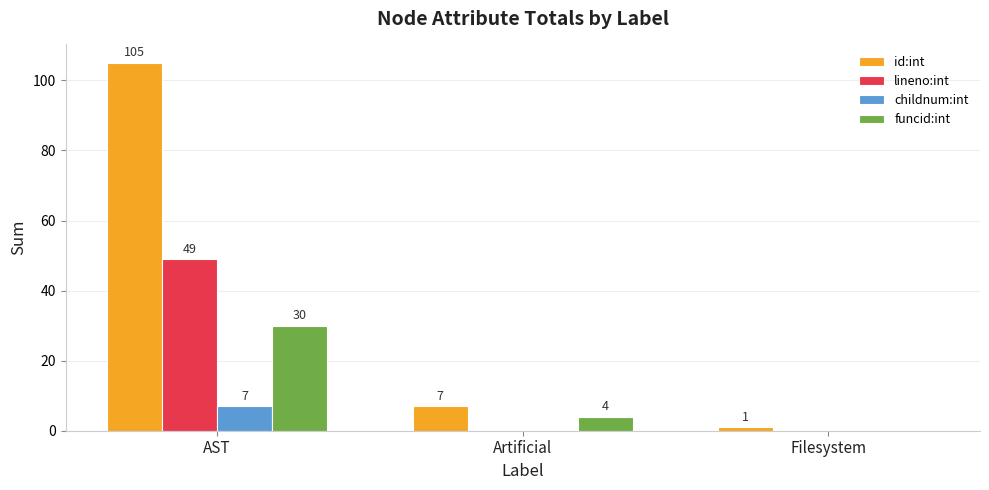

Which series has the widest spread of values?

id:int